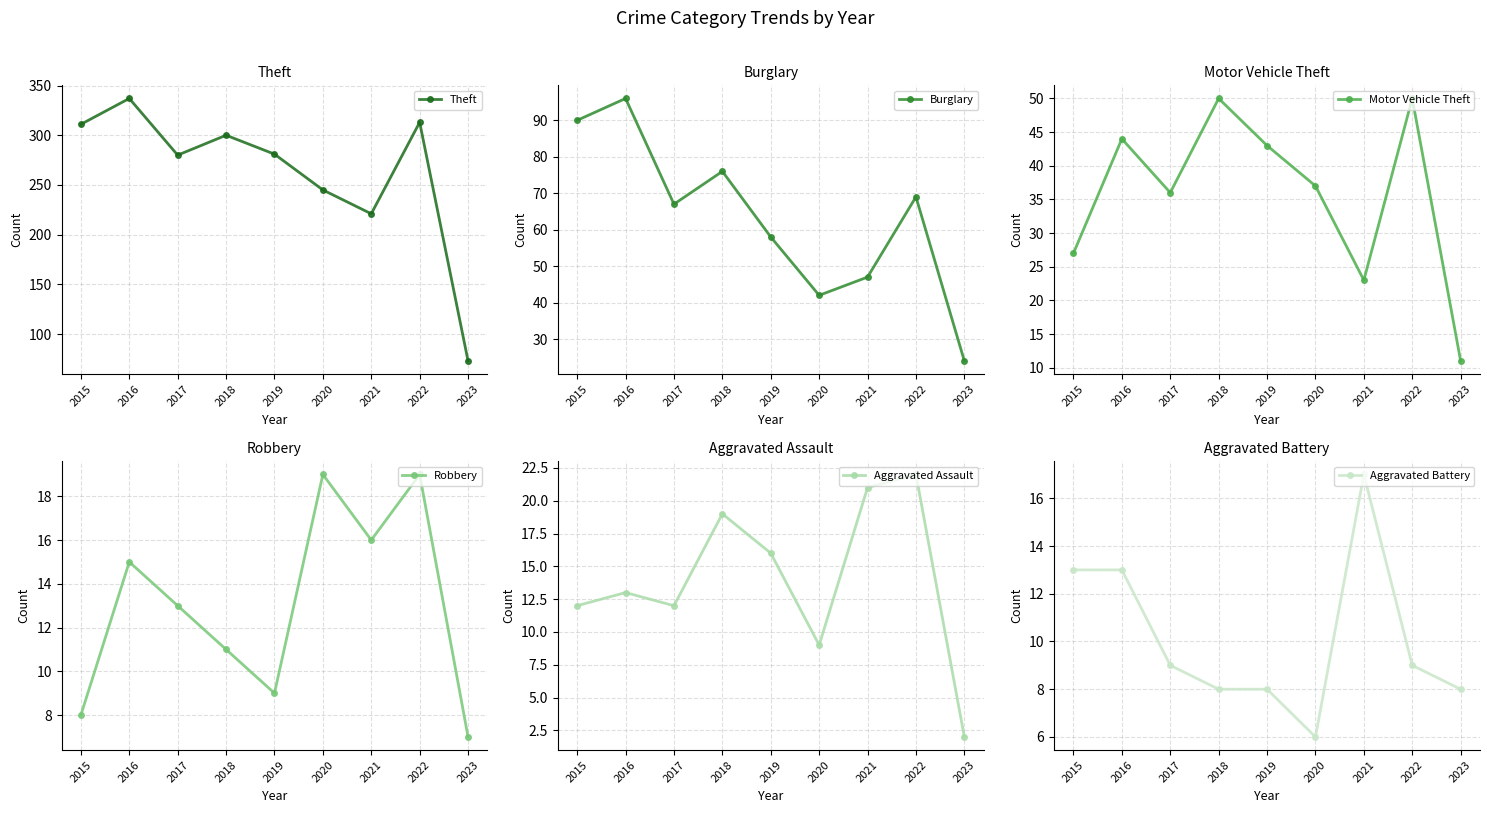

True or false: Aggravated Battery and Theft intersect in this chart.

False